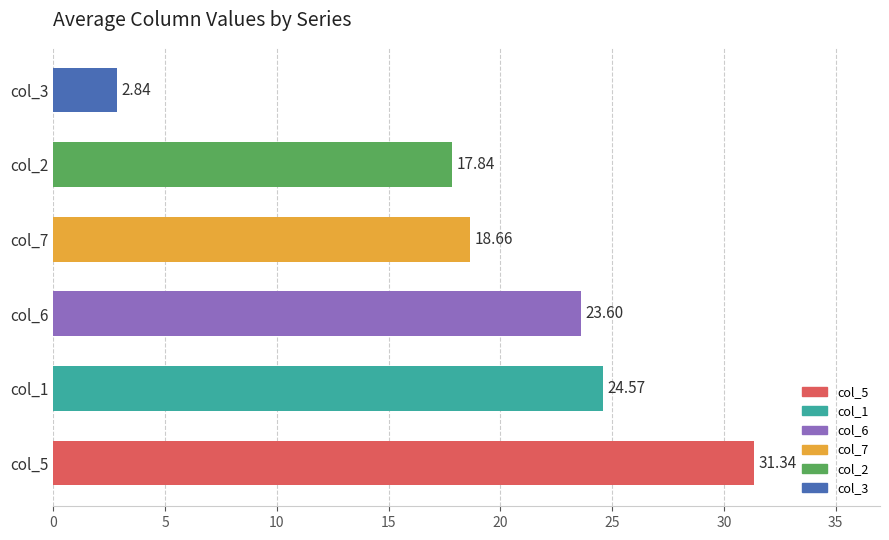

Approximately how many times larger is the value at col_6 compared to col_5?

0.8